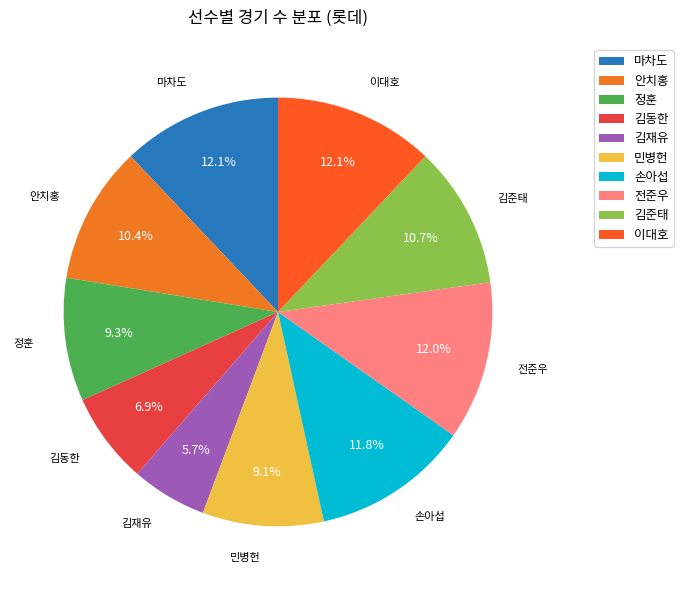

Is there a majority slice in this chart?

No